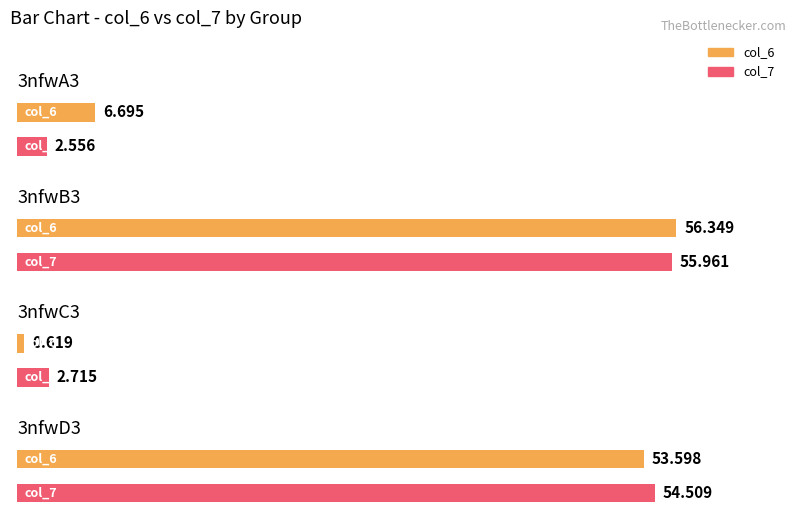

What is the minimum value for col_6?

0.6